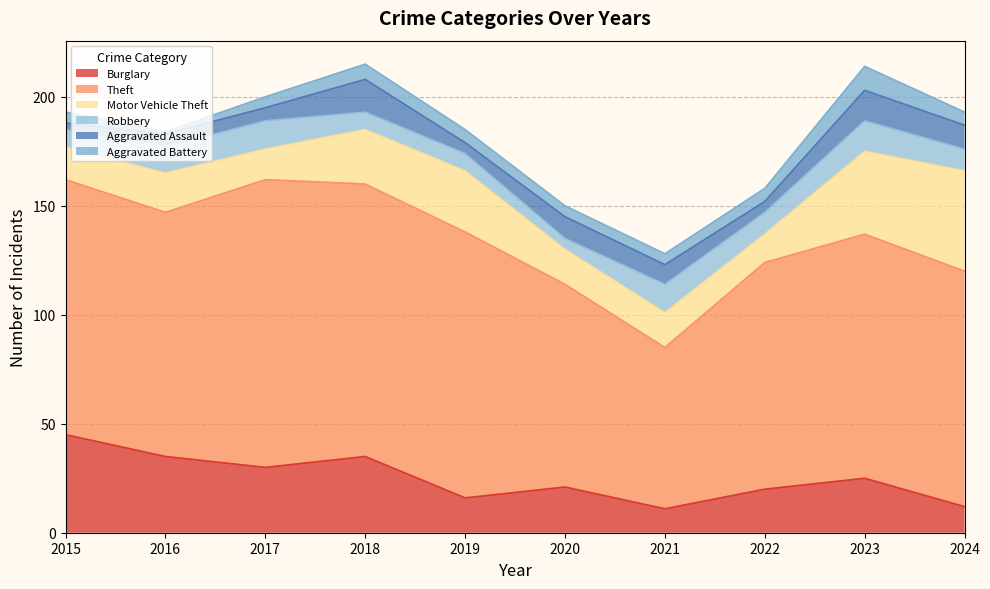

At which category does the chart reach its peak across all series?

2017